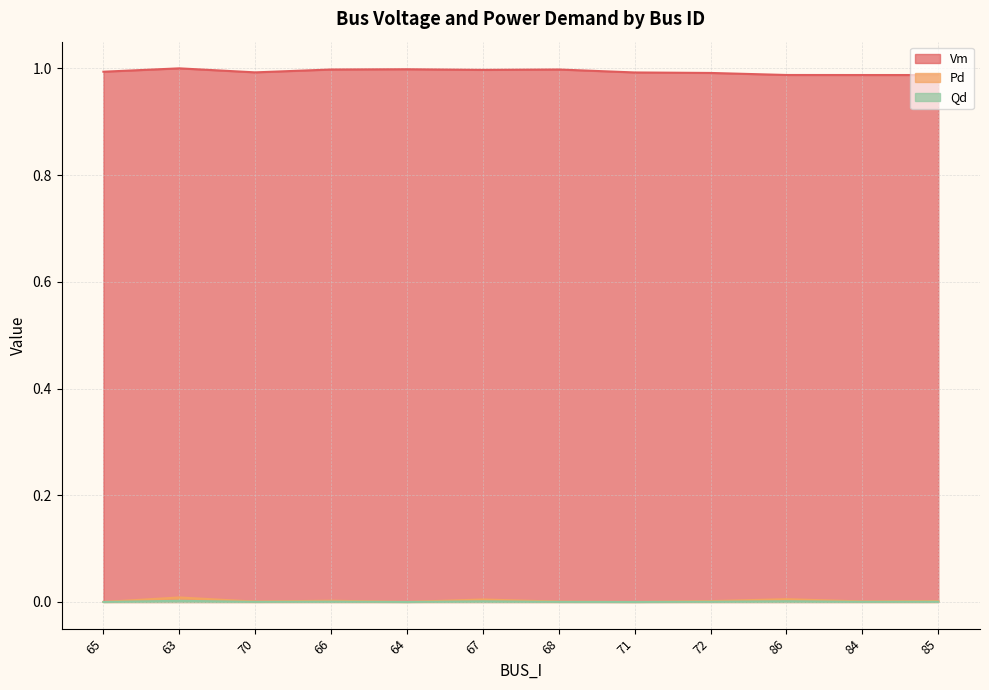

Reading left to right, list all the values displayed in this chart.

Vm: 65=1.0	63=1.0	70=1.0	66=1.0	64=1.0	67=1.0	68=1.0	71=1.0	72=1.0	86=1.0	84=1.0	85=1.0
Pd: 65=0.0	63=0.0	70=0.0	66=0.0	64=0.0	67=0.0	68=0.0	71=0.0	72=0.0	86=0.0	84=0.0	85=0.0
Qd: 65=0.0	63=0.0	70=0.0	66=0.0	64=0.0	67=0.0	68=0.0	71=0.0	72=0.0	86=0.0	84=0.0	85=0.0